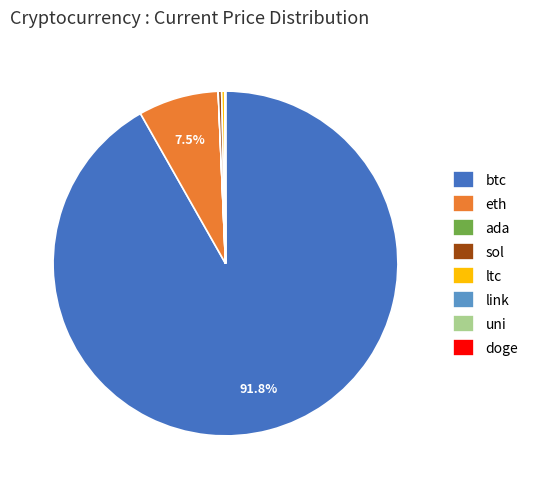

Which slice is the largest?

btc